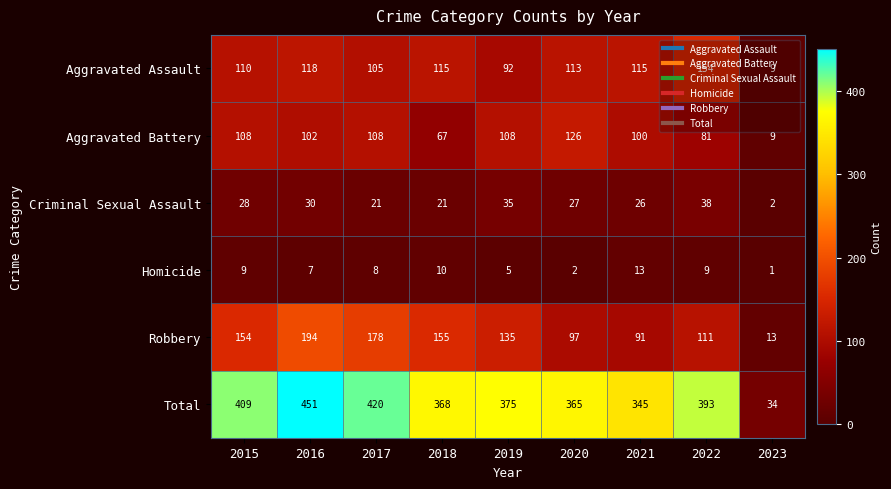

What is the sum of all Aggravated Battery values?

809